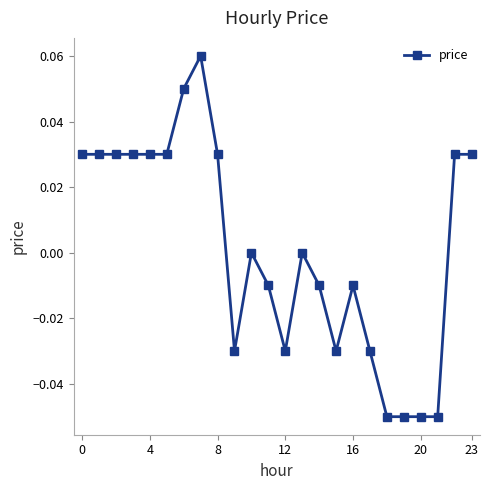

How many lines are shown in the chart?

1